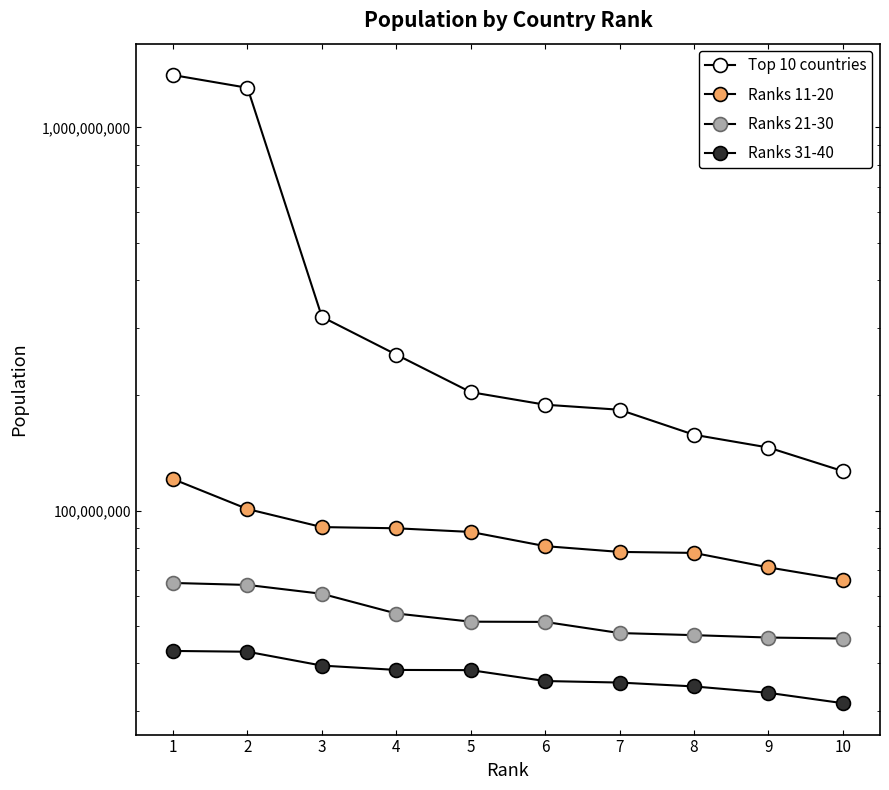

Is it true that Ranks 11-20 equals 125972344 at 8?

False